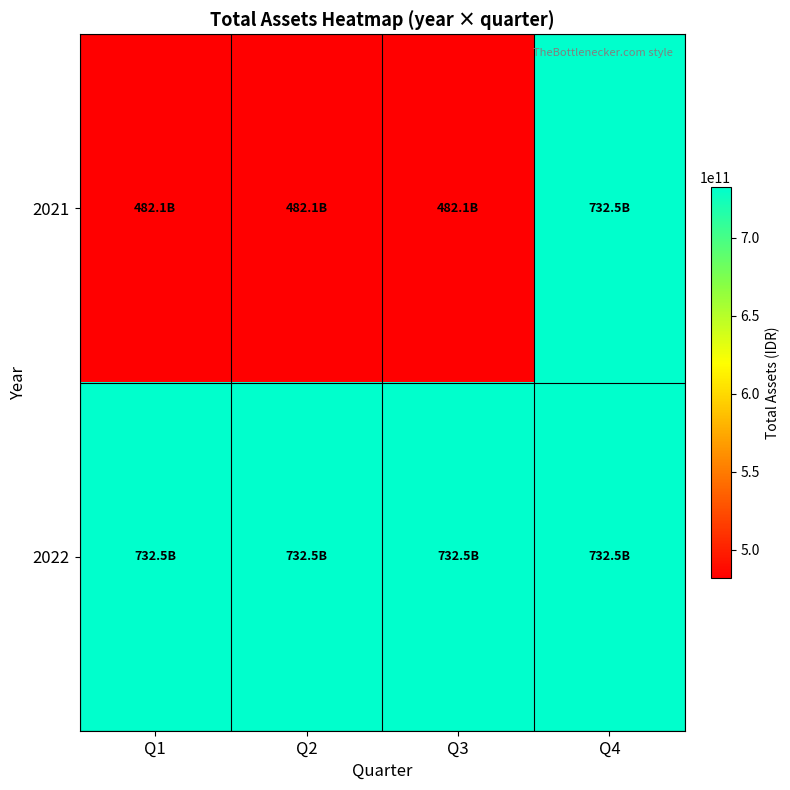

What is the total value across all series at Q1?

1214630307764